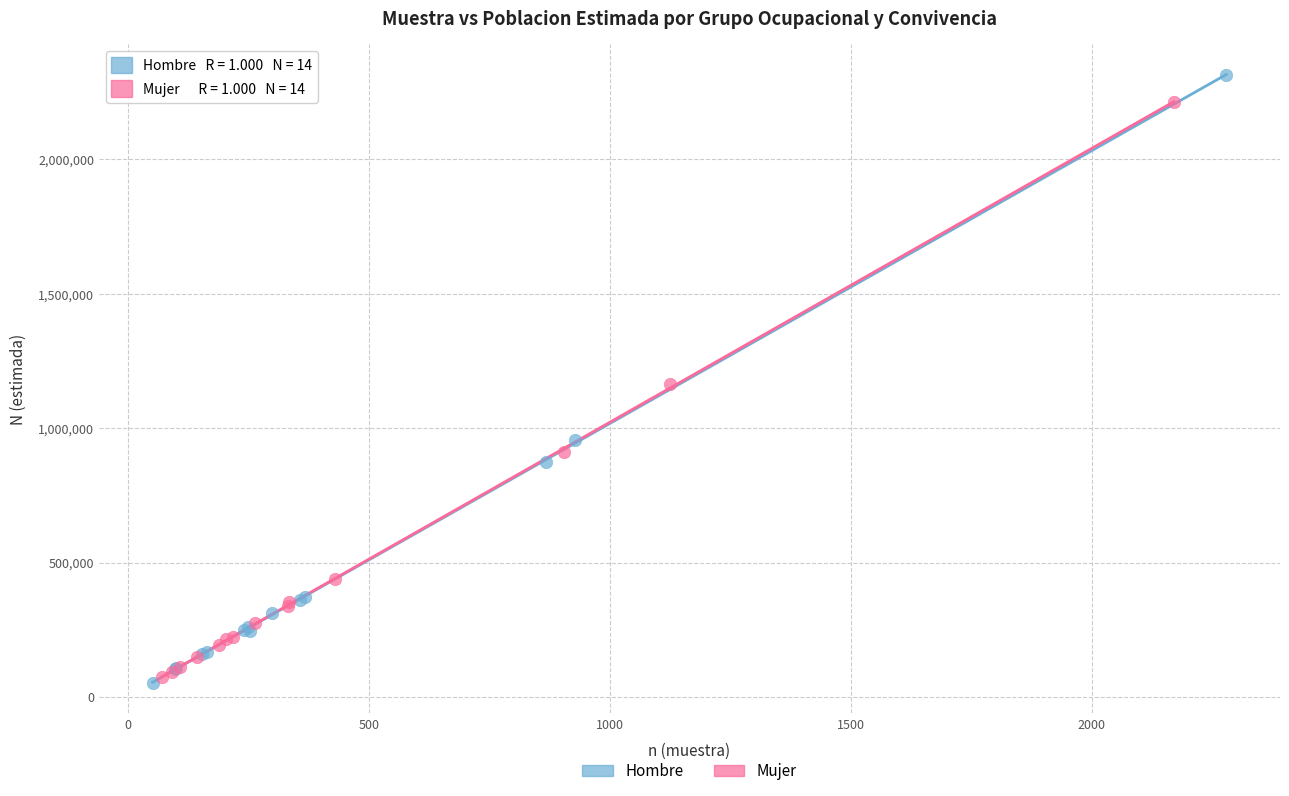

Which series contains the highest Y value?

Hombre